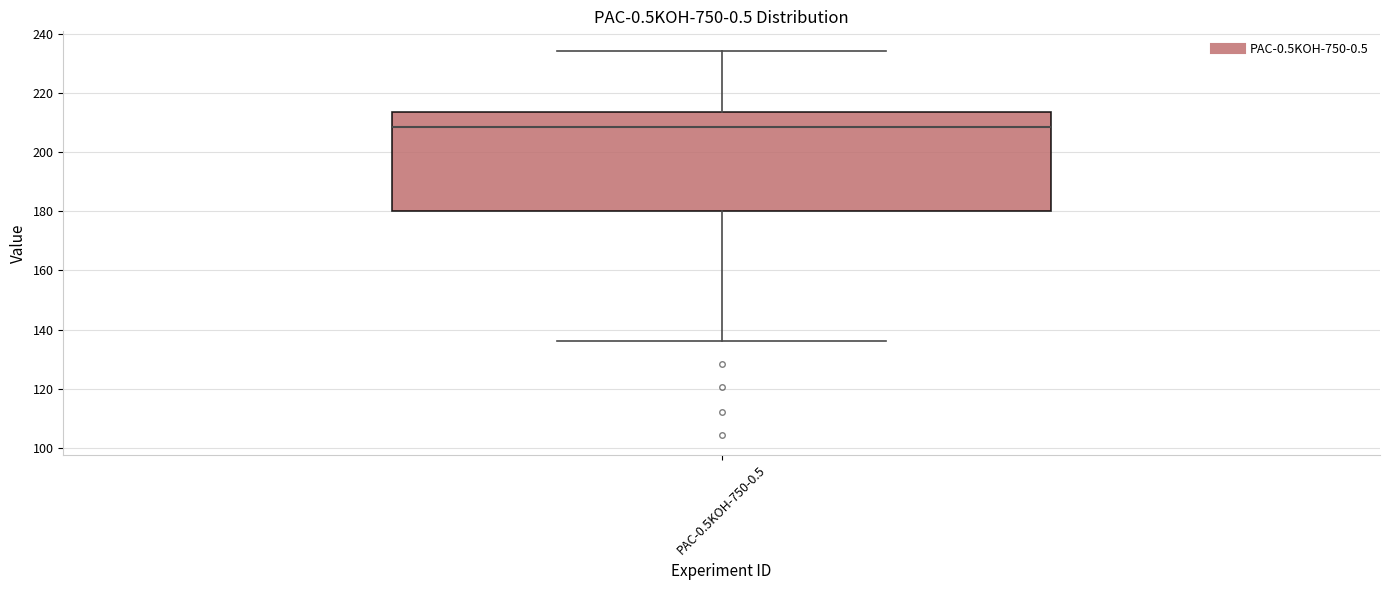

Read this box plot against the y-axis: the position of the median line, the range covered by the box, and the ends of both whiskers. The values are not printed on the chart, so give them approximately, as read against the axis.

median 208, box 180 to 214, whiskers 136 to 234